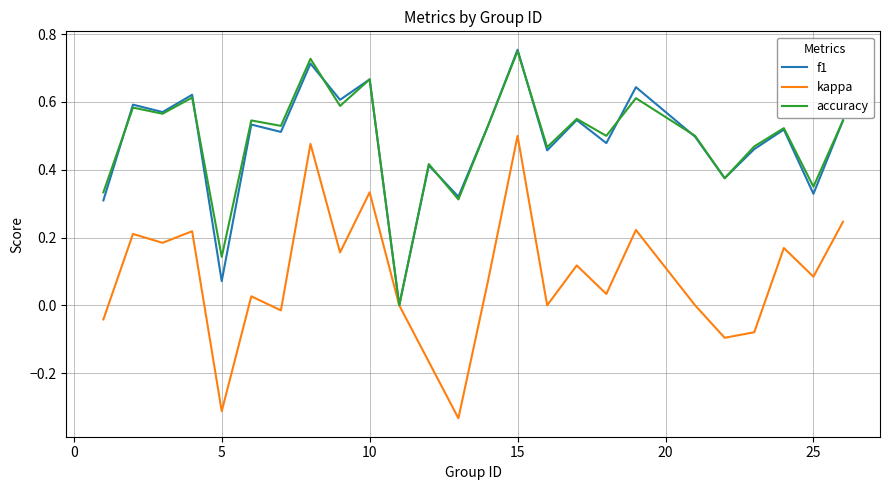

Which series has the largest range (max minus min)?

kappa